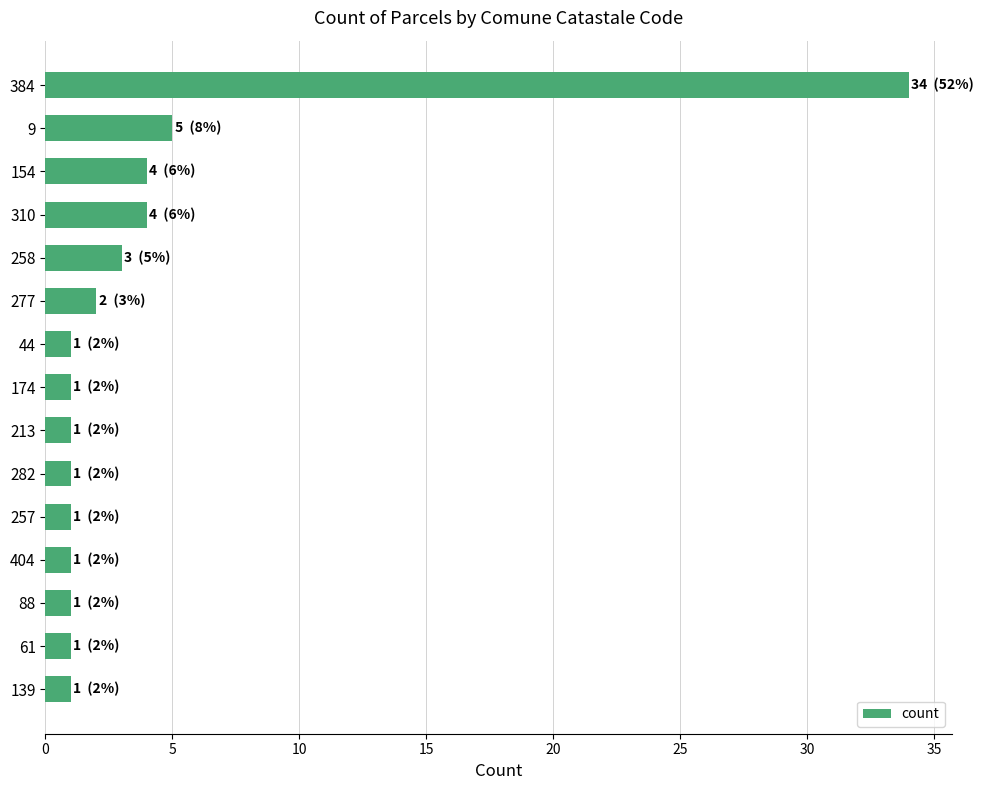

What is the greatest value displayed?

34